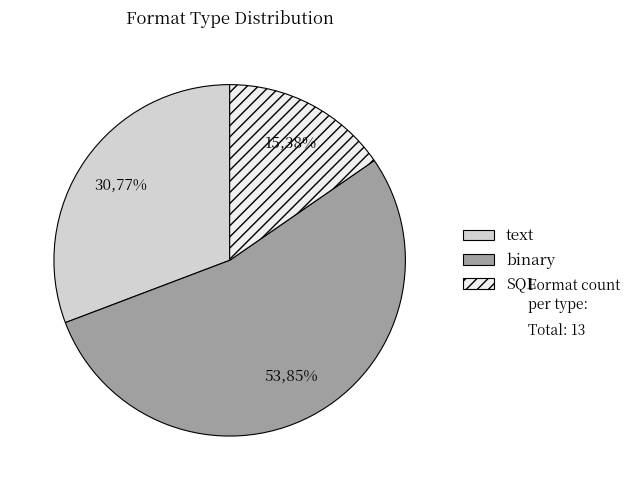

What portion of the pie excludes text?

69.2%